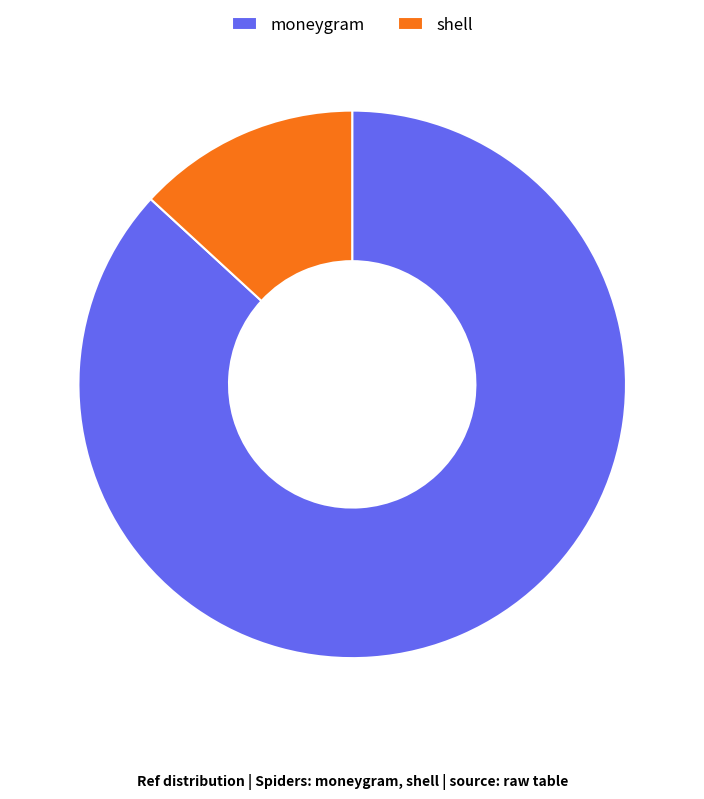

Which has a higher value, shell or moneygram?

moneygram